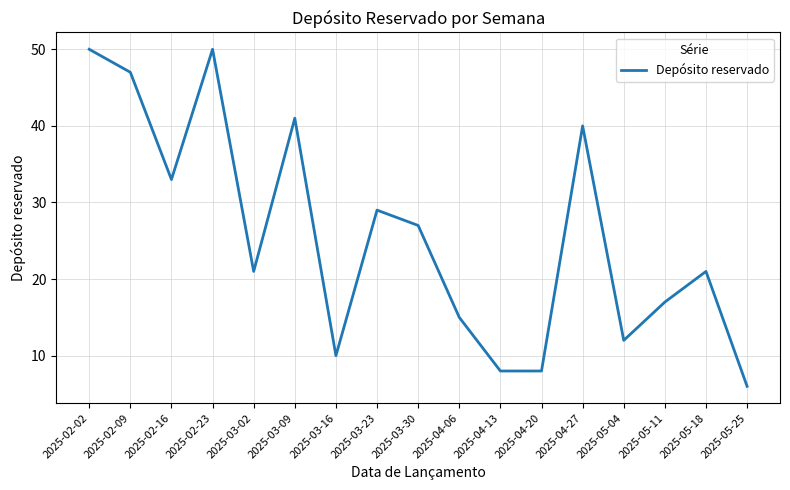

What is the minimum value shown in the chart?

6